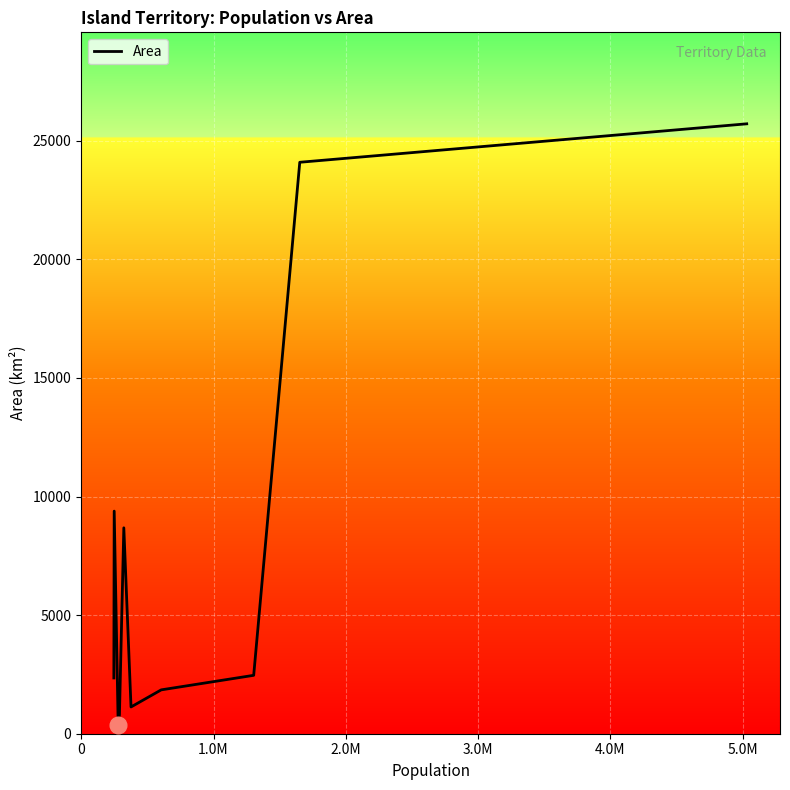

What is the difference between the maximum and minimum values?

25337